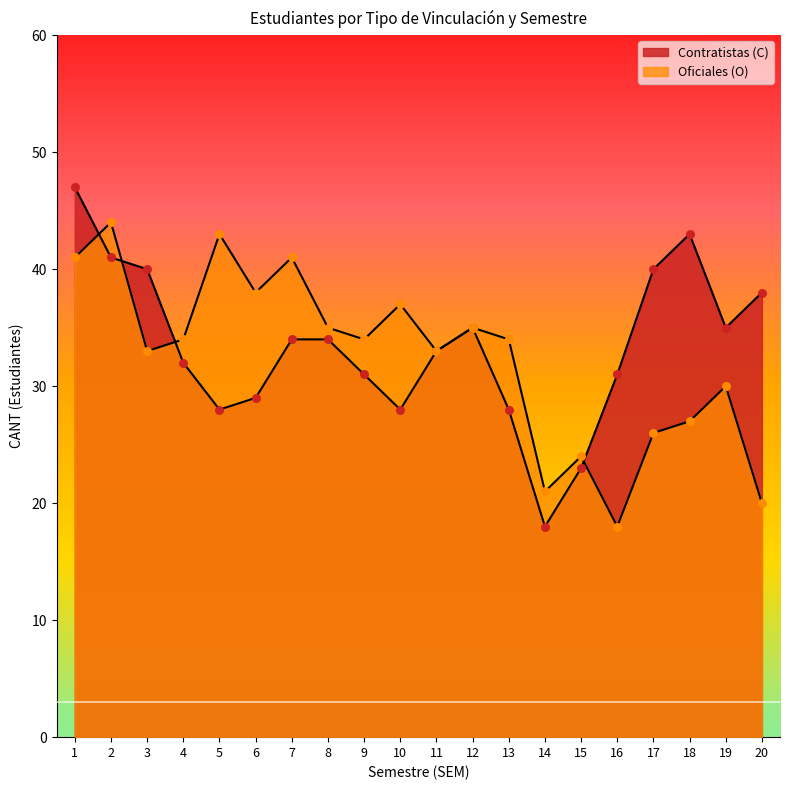

What is the total value across all series at 3?

73